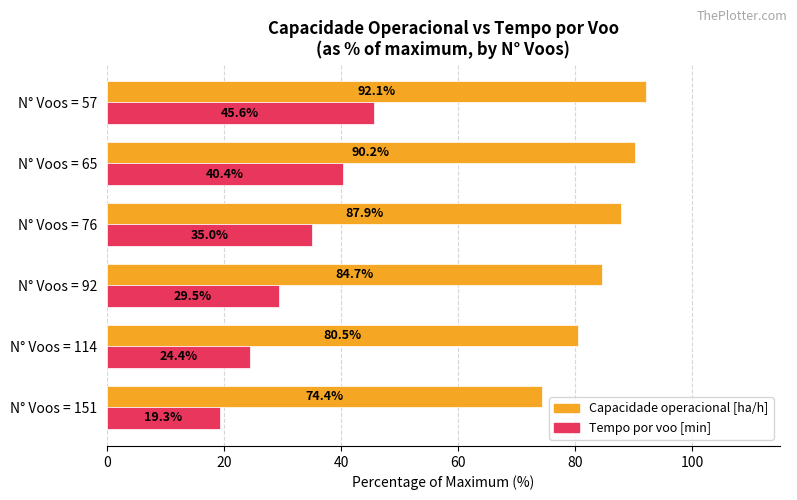

Rank the series at N° Voos = 114 from lowest to highest value.

Tempo por voo [min], Capacidade operacional [ha/h]